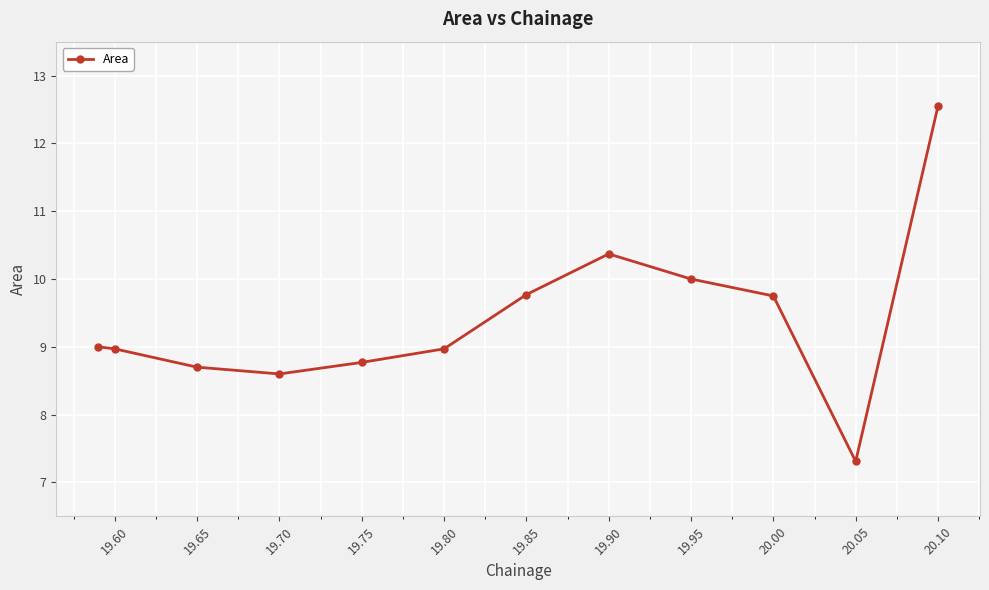

How many points are lower than both their immediate neighbors (excluding endpoints)?

2